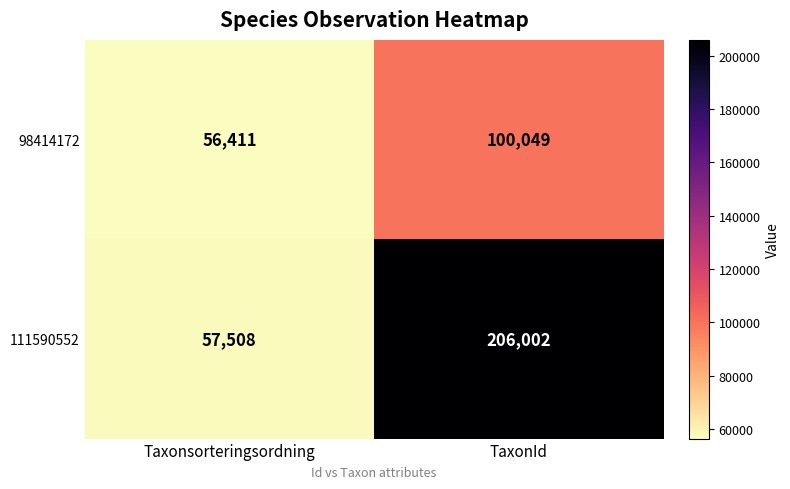

Is it true that 98414172 equals 56411 at Taxonsorteringsordning?

True